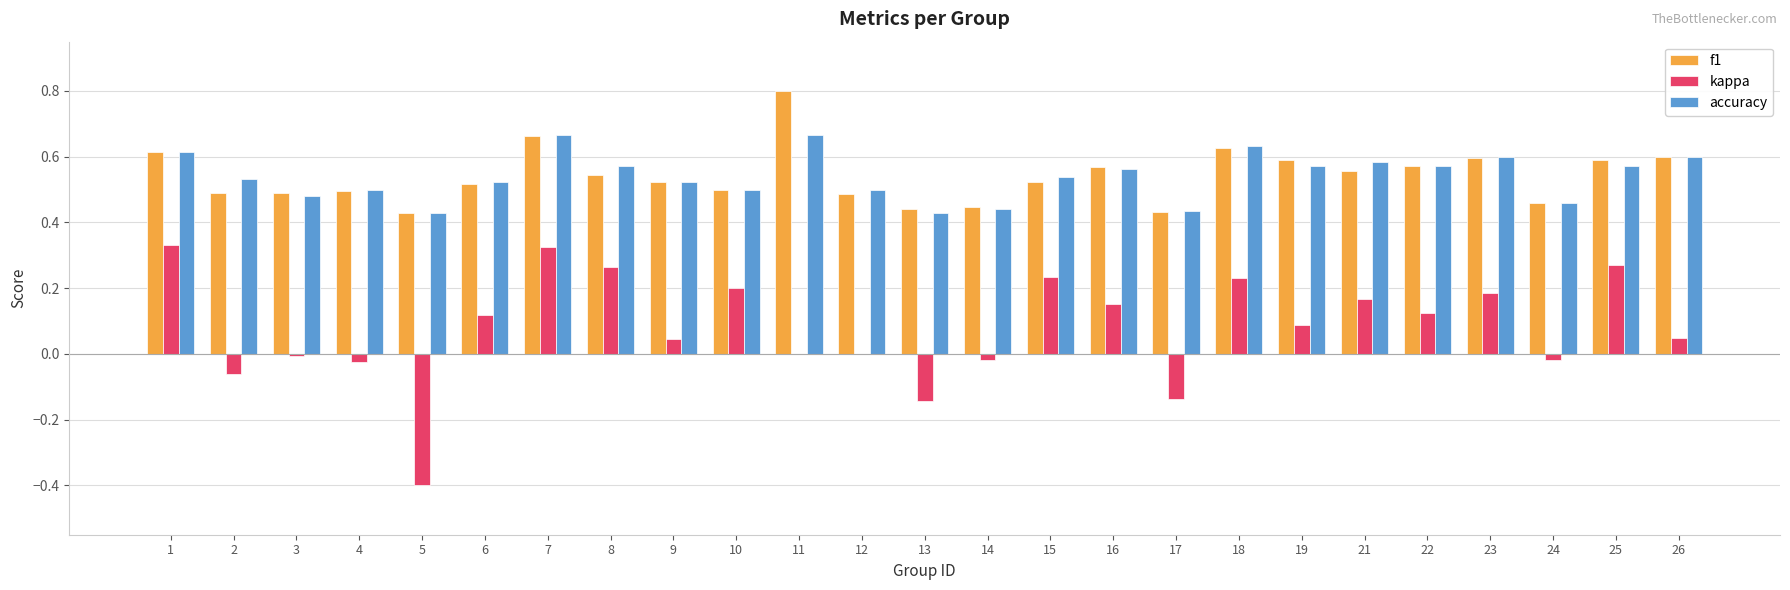

What is the total value across all series at 19?

1.2